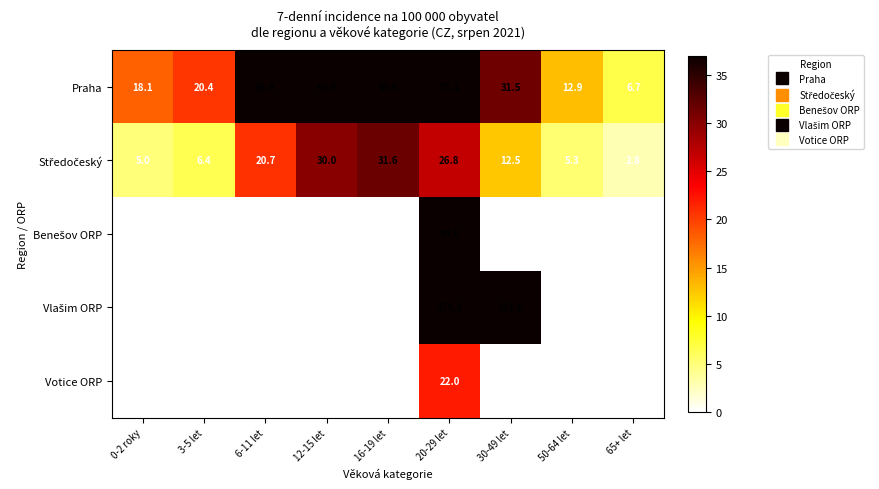

Is it true that Praha equals 12.9 at 50-64 let?

True